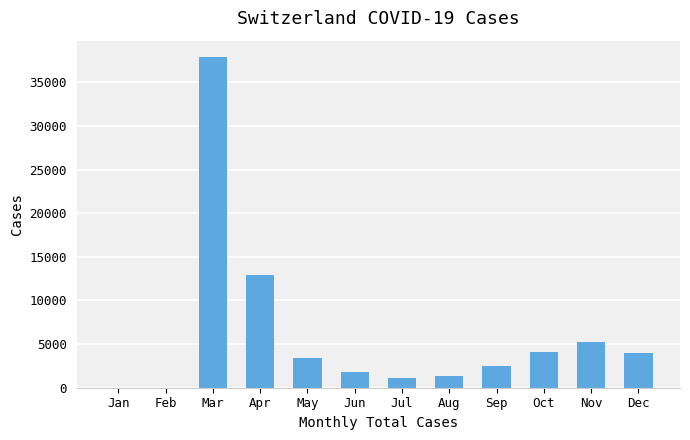

The value at Oct is 4122. True or false?

True